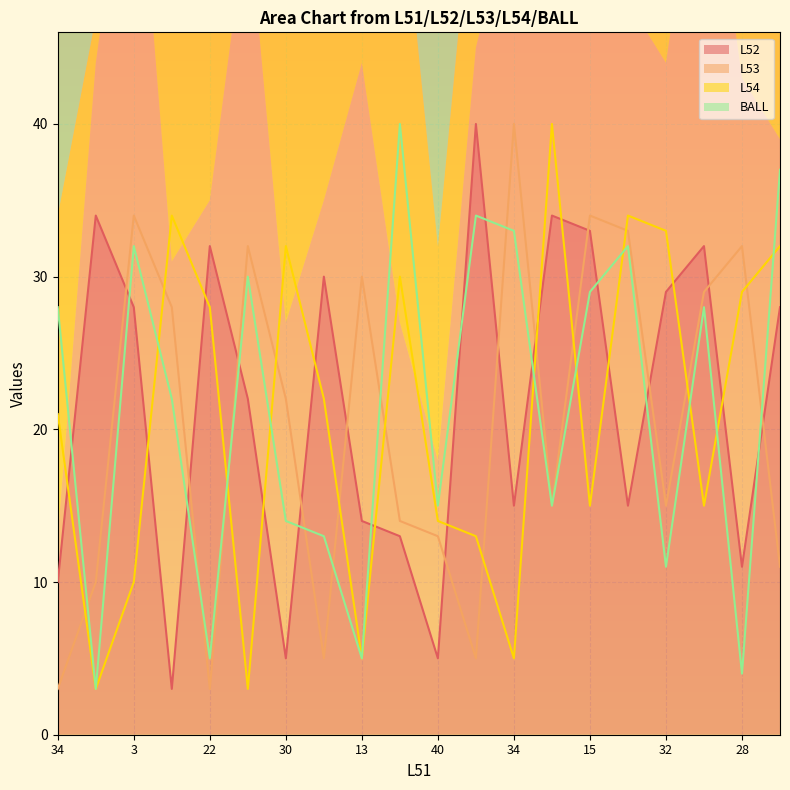

Which series has the largest range (max minus min)?

L52